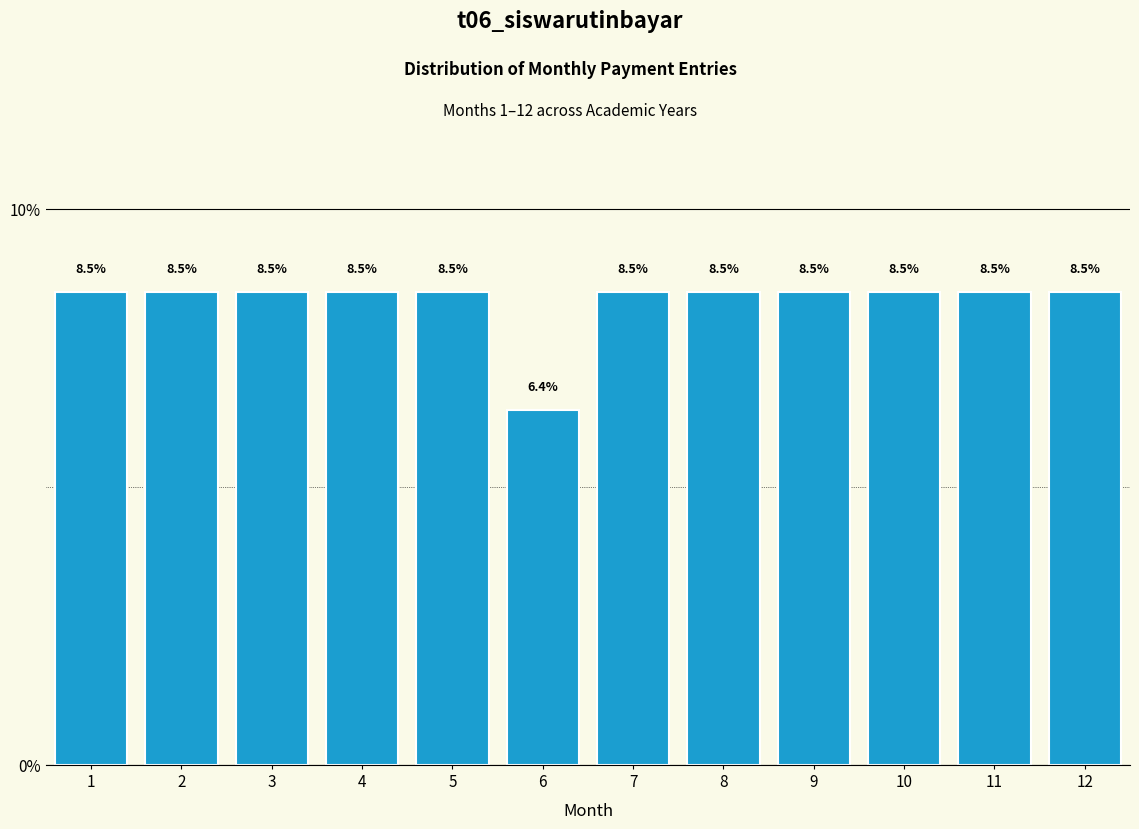

Reading right to left, what are all the values shown in this chart?

8.5	8.5	8.5	8.5	8.5	8.5	6.4	8.5	8.5	8.5	8.5	8.5